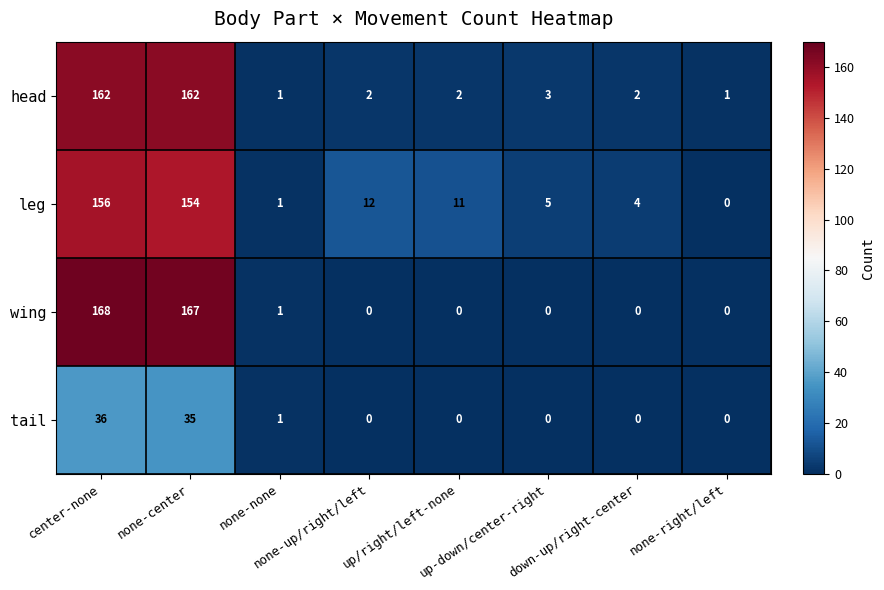

At how many categories does at least one series exceed 78?

2